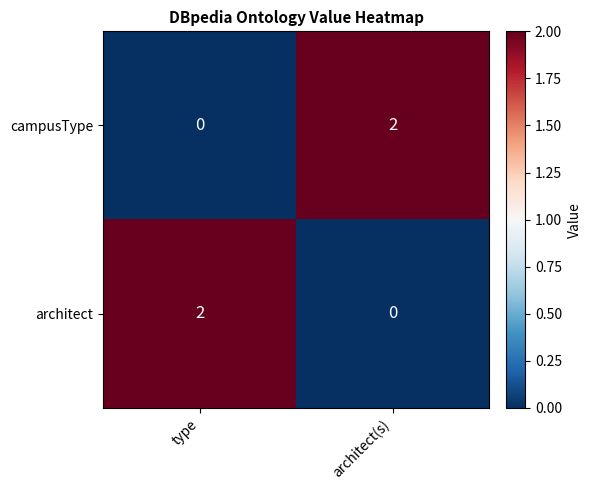

List the labels in order of architect value, smallest first.

architect(s), type